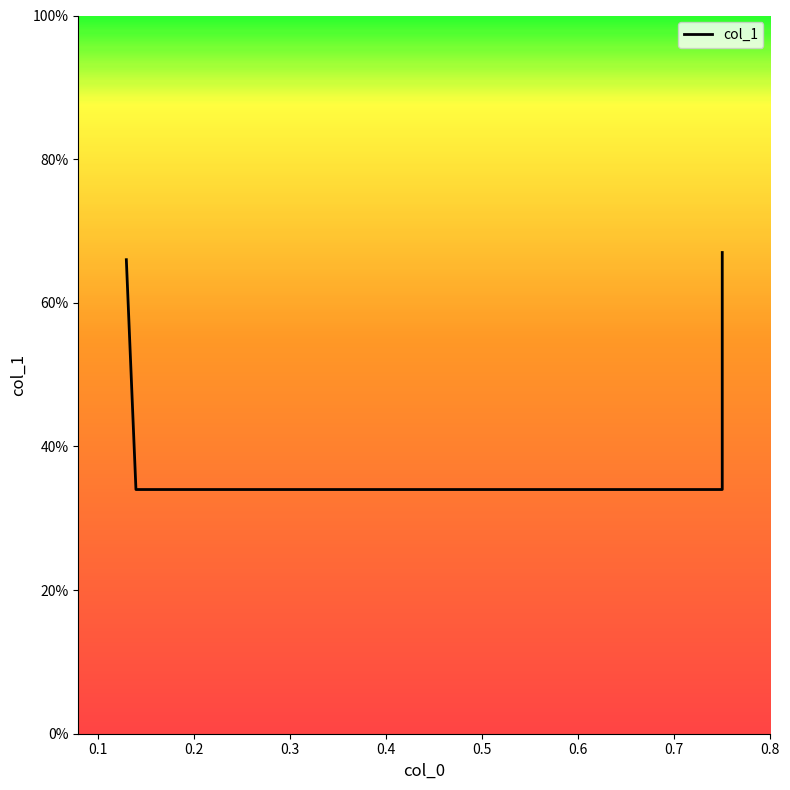

What is the smallest value displayed?

0.3